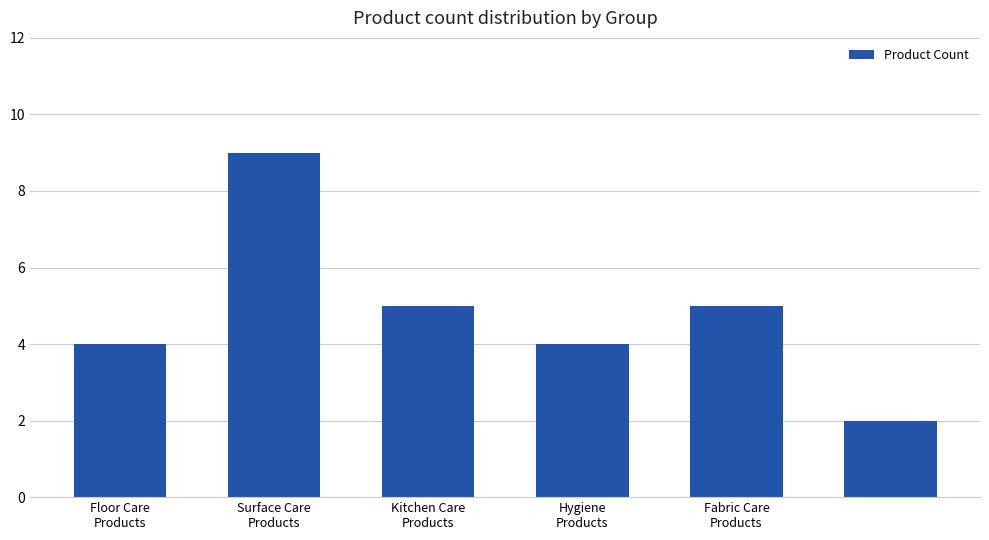

What is the difference between the second highest and second lowest values?

1